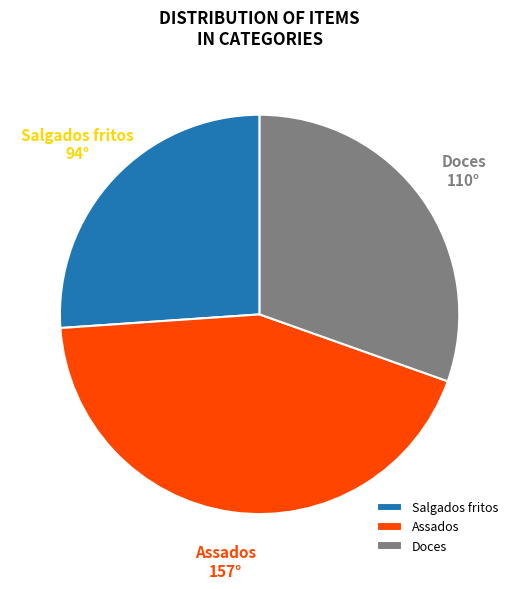

Combined, do Assados and Salgados fritos account for over 50%?

Yes